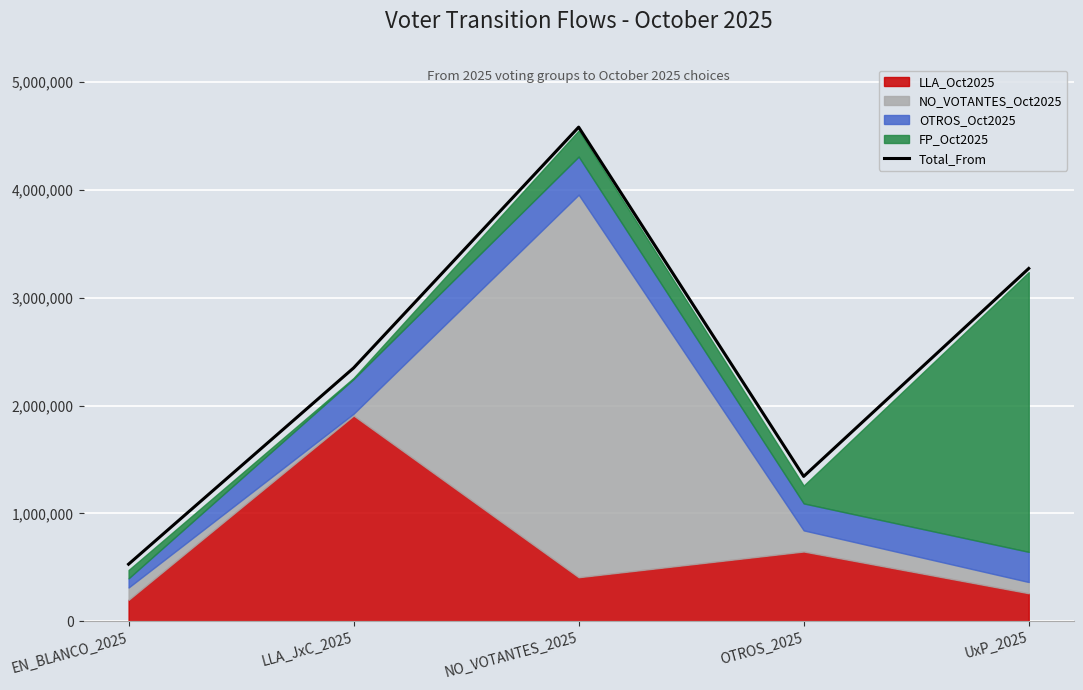

Is it true that the value at OTROS_2025 is 1343509?

True